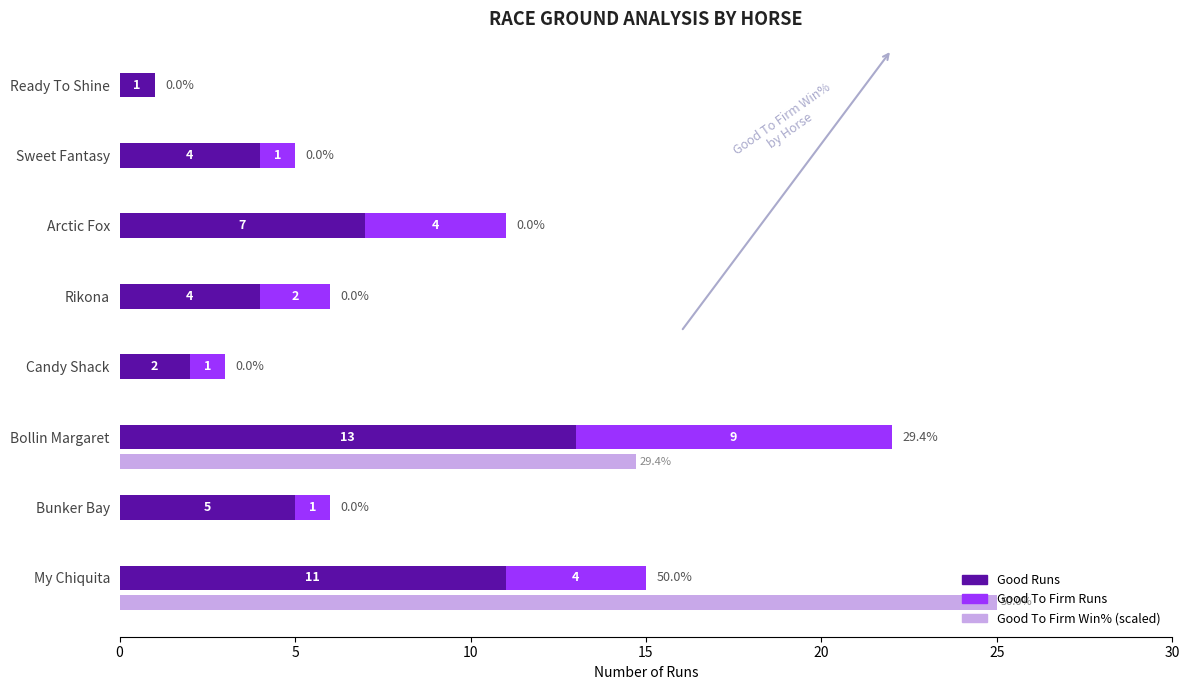

The value of Good To Firm Win% (scaled) at Ready To Shine is 0.0. True or false?

True